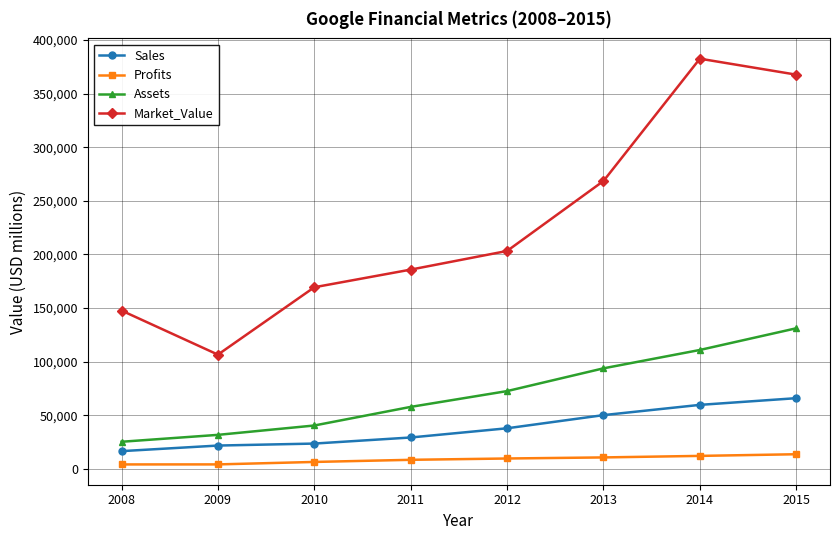

How many data points in Profits are less than 9737?

4